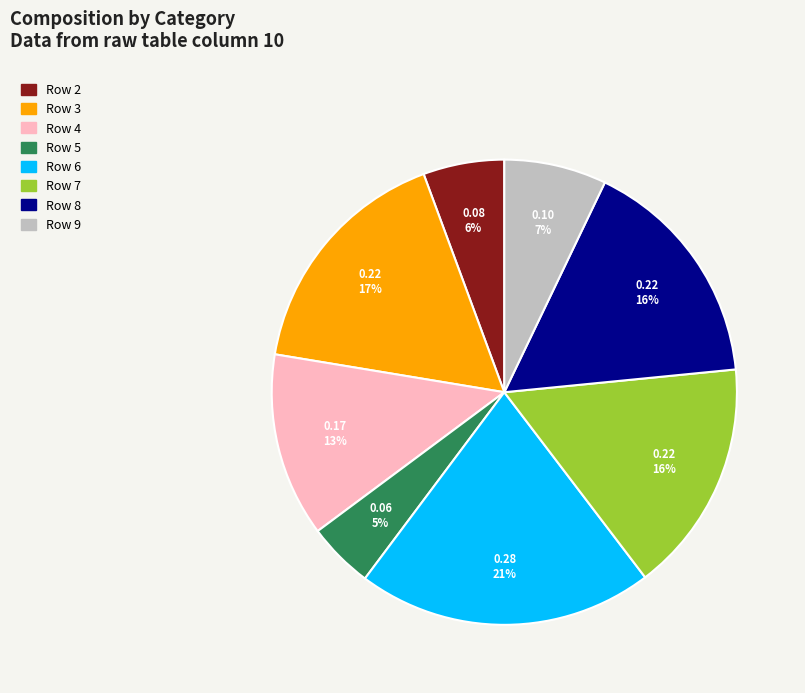

To the nearest percent, what is the average slice percentage?

12%